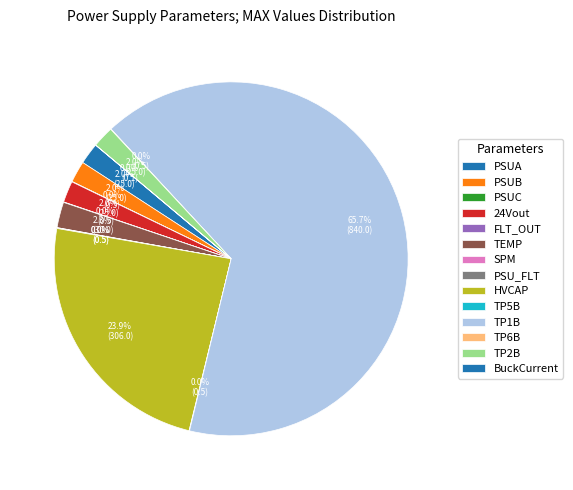

To the nearest percent, what is the difference between the largest and smallest slice percentages?

66%